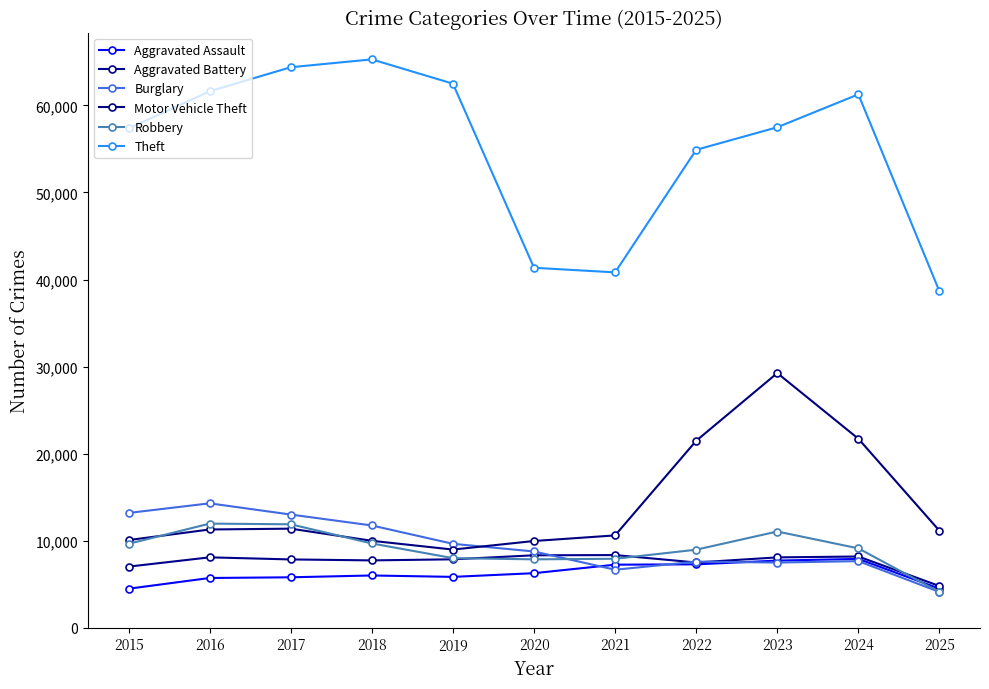

The Theft series shows 57492 at 2023. True or false?

True